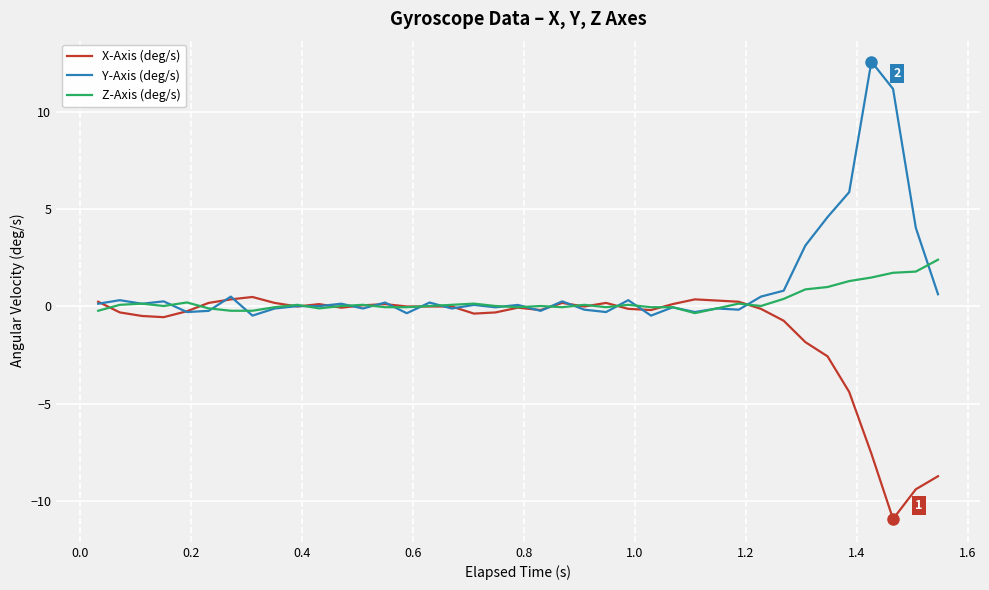

Rank the series by their maximum value, from lowest to highest.

X-Axis (deg/s), Z-Axis (deg/s), Y-Axis (deg/s)